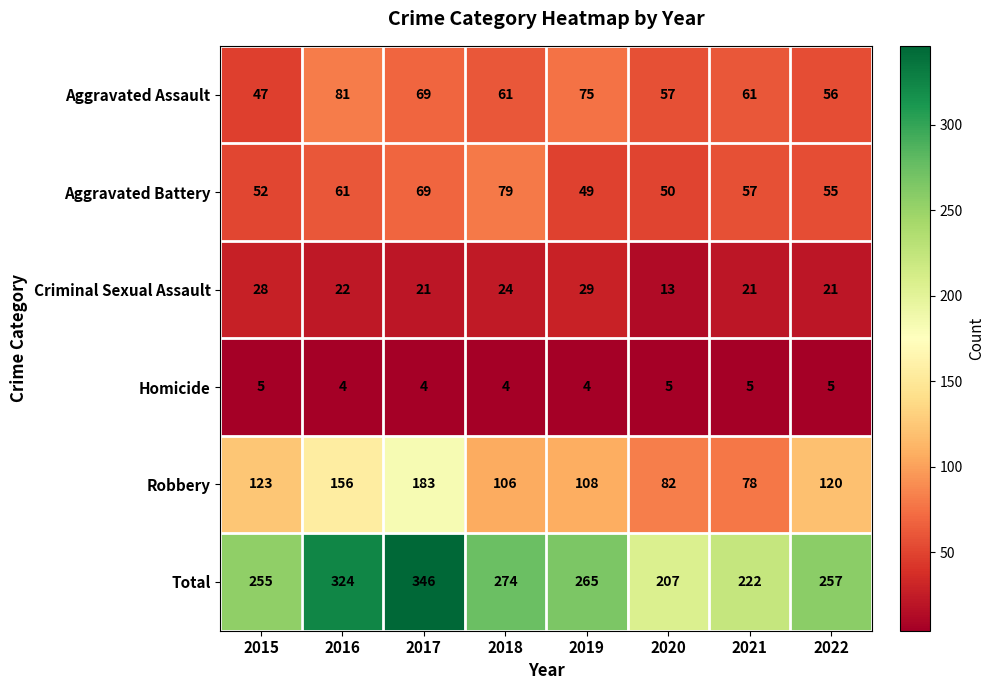

What is the difference between the highest and lowest values at 2016?

320